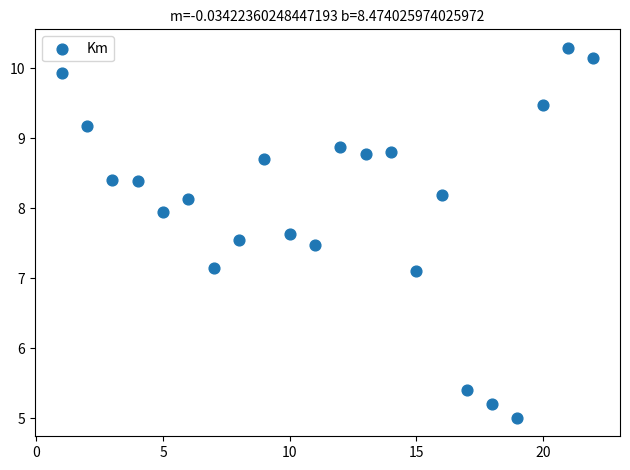

What is the range of X values (max minus min)?

21.0